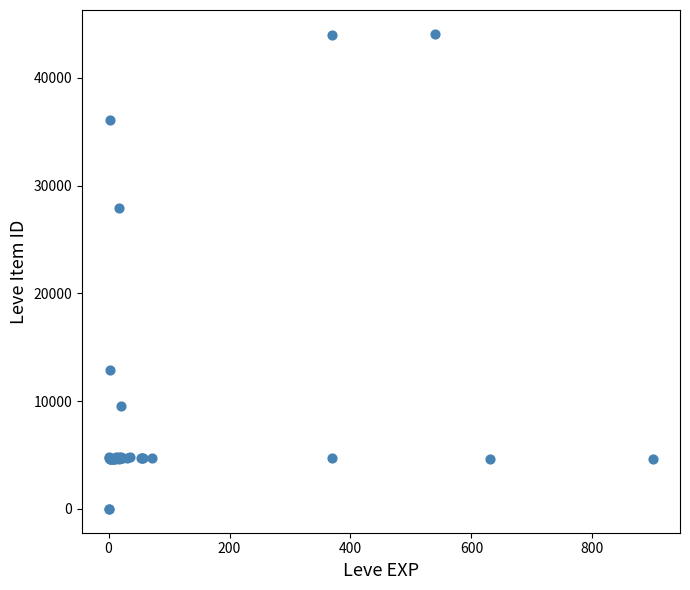

What Y value in the scatter plot is closest to 22048?

27884